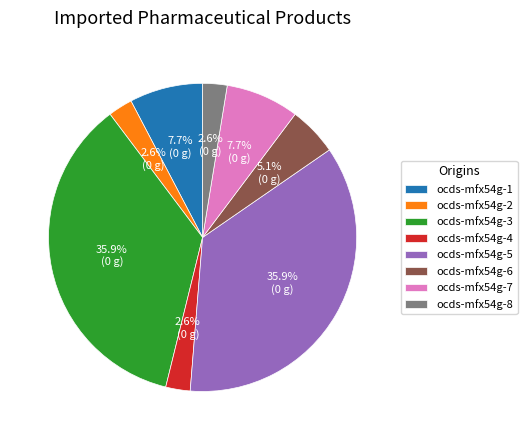

What percentage is the ocds-mfx54g-8 slice, to the nearest percent?

3%